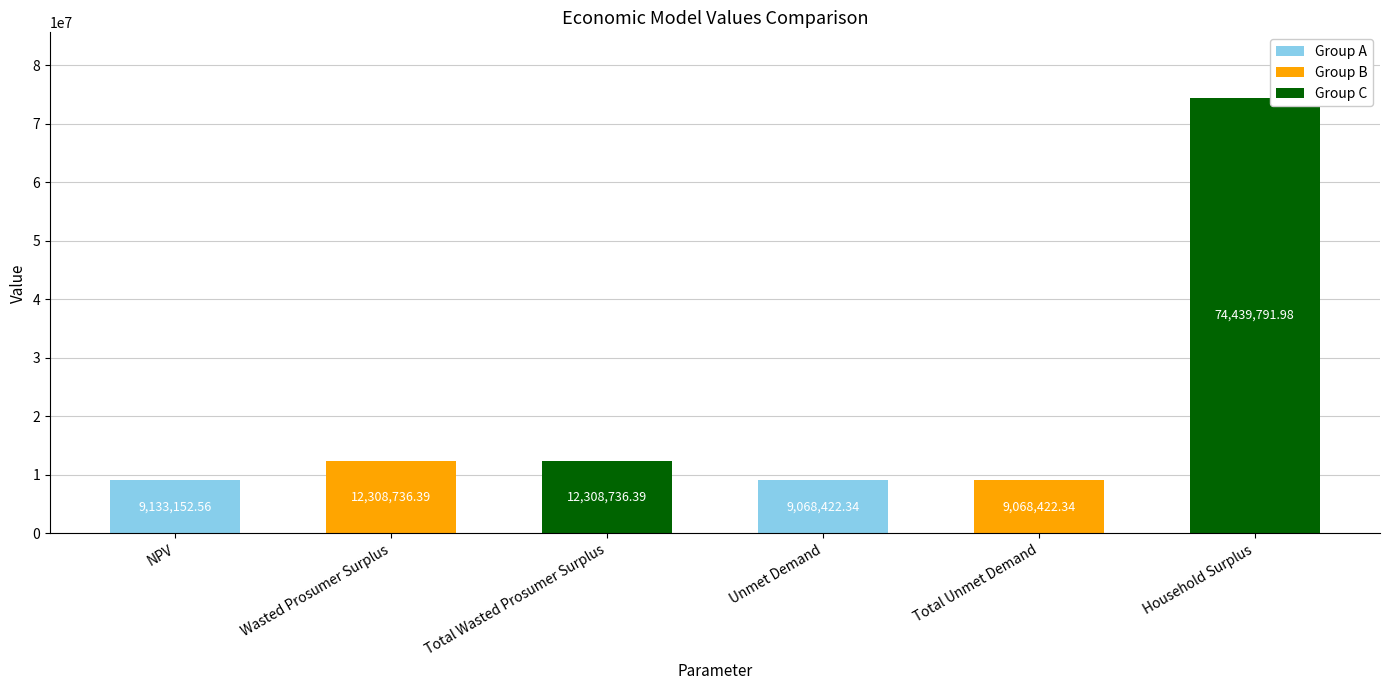

Which category has the highest value across all series?

Household Surplus